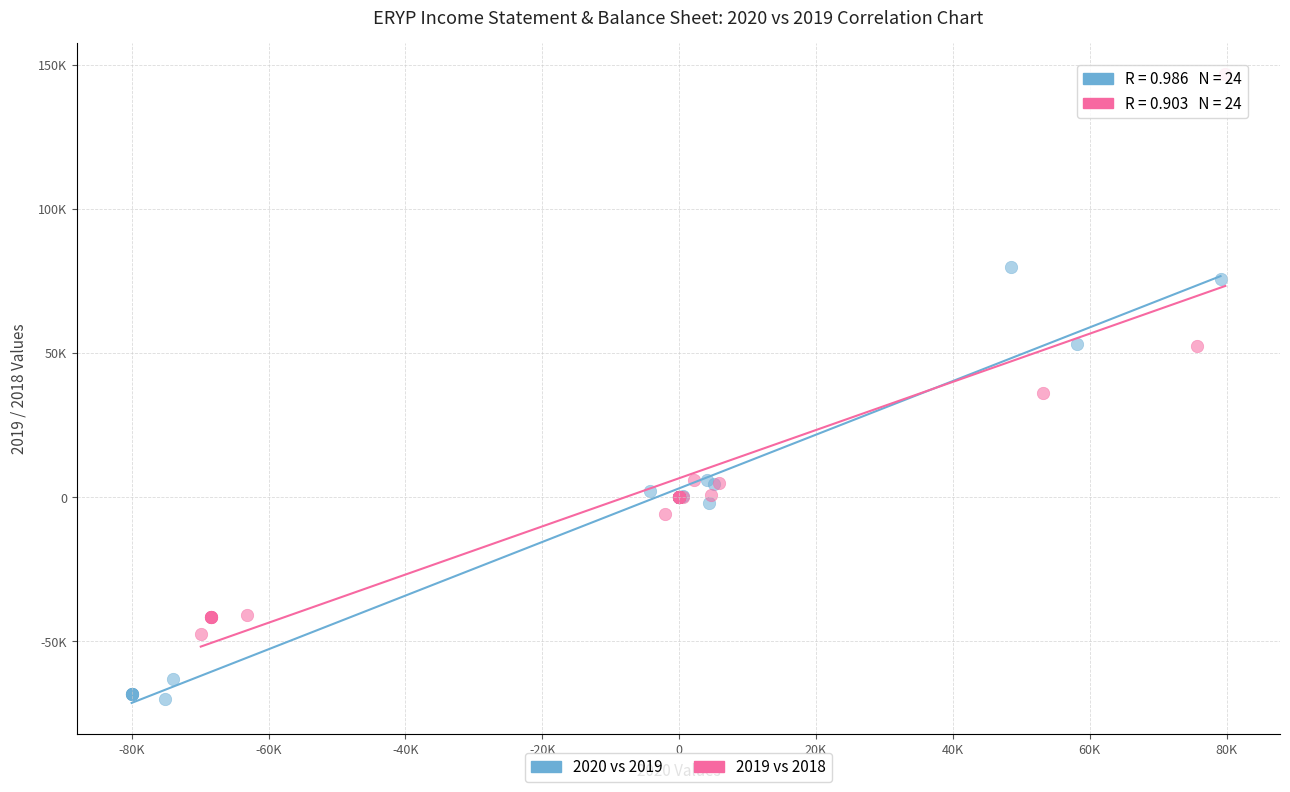

What are all the series names shown in the legend?

2020 vs 2019, 2019 vs 2018